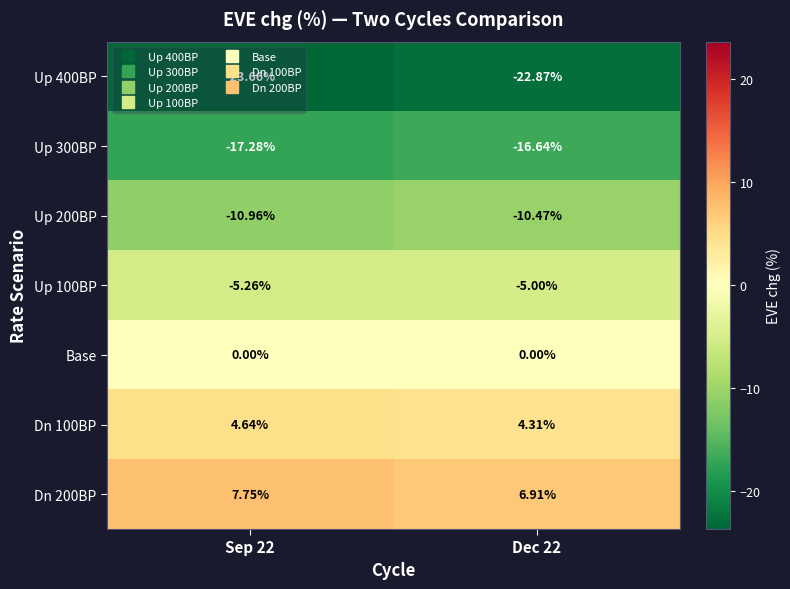

Is the value of Up 200BP at Sep 22 greater than the value of Base at Dec 22?

No